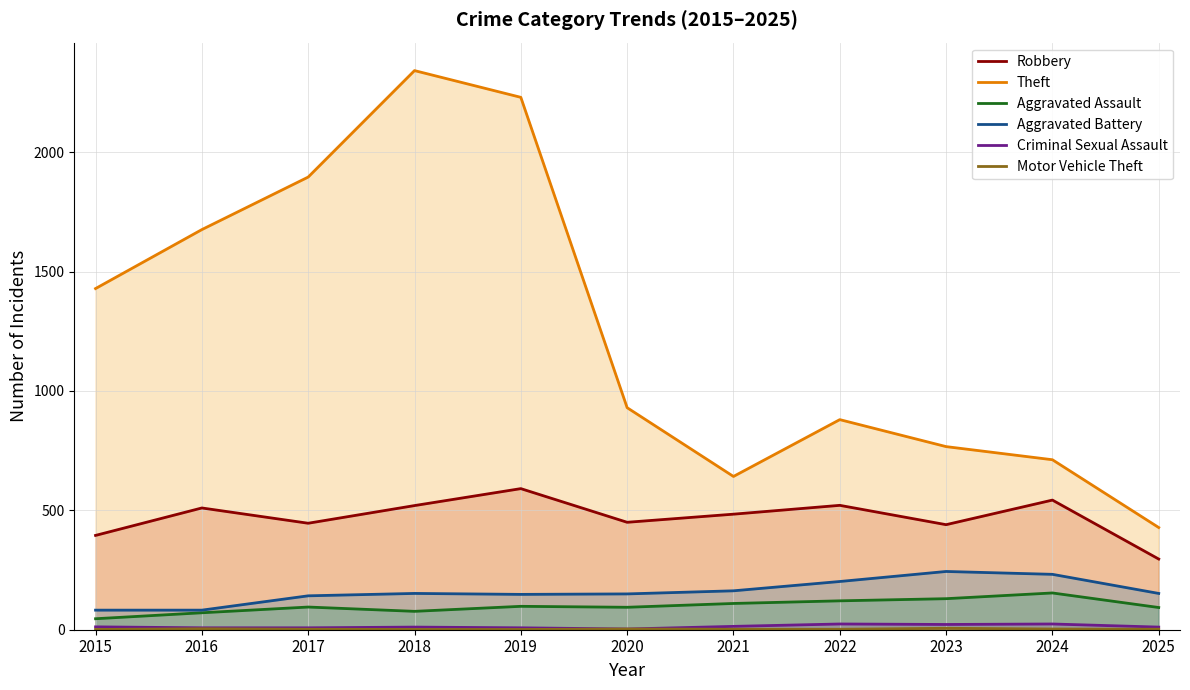

Which series has the largest total across all categories?

Theft